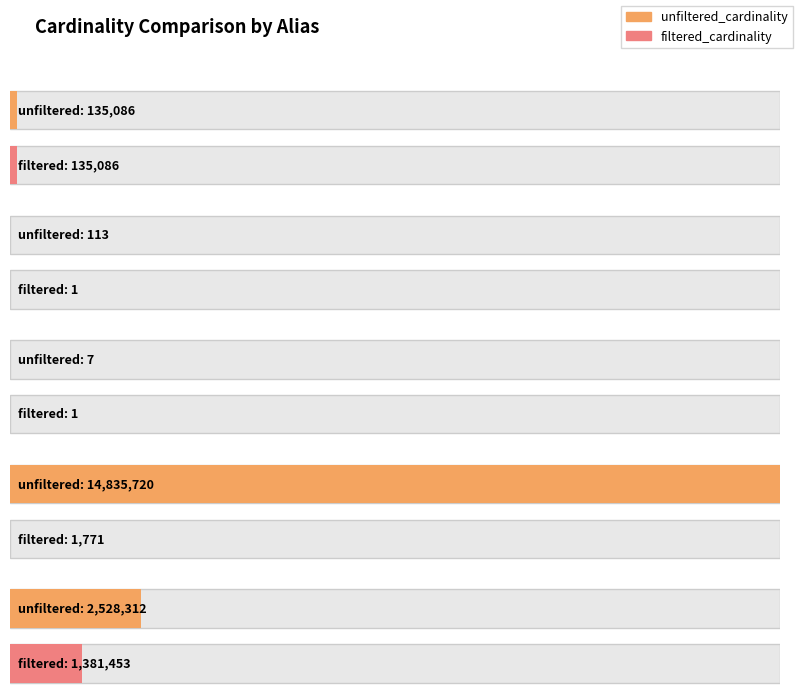

The unfiltered_cardinality series shows 36484 at cc. True or false?

False